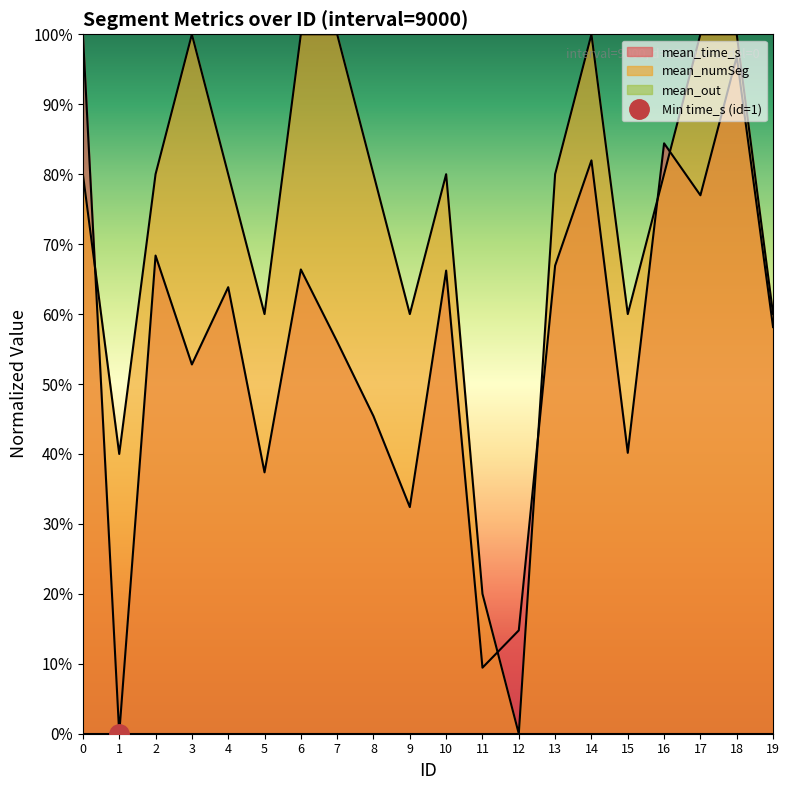

The value of mean_time_s at 9 is 0.3. True or false?

True